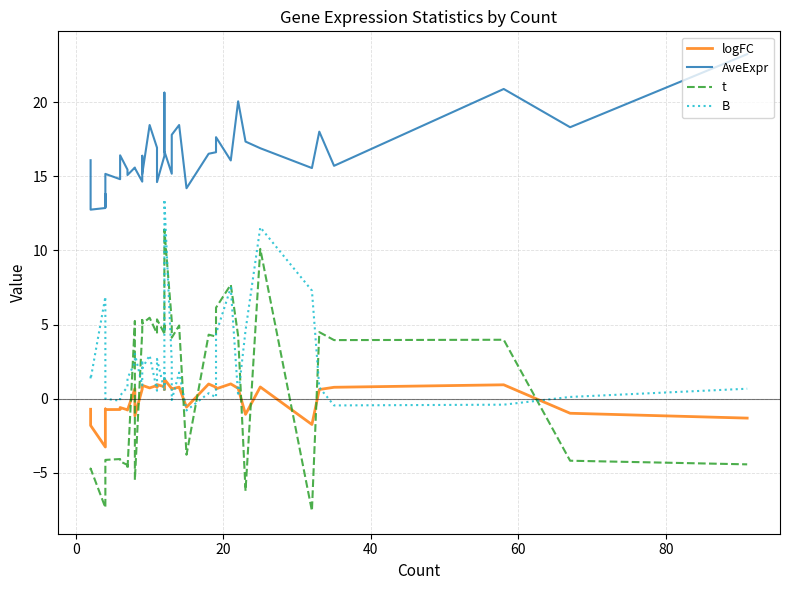

Which series changed the most between −20 and 21?

t